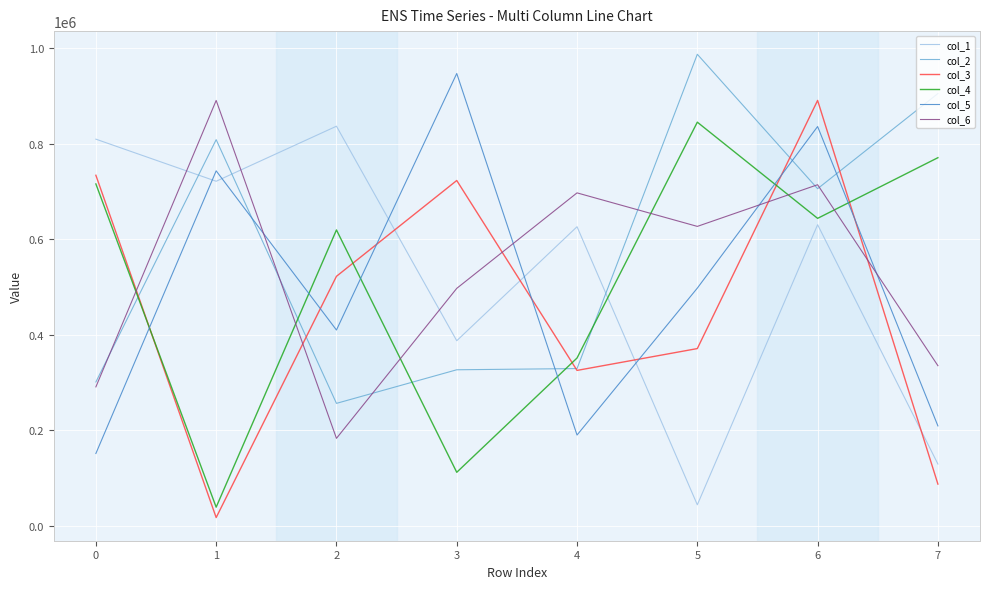

At how many categories does at least one series exceed 614725?

8